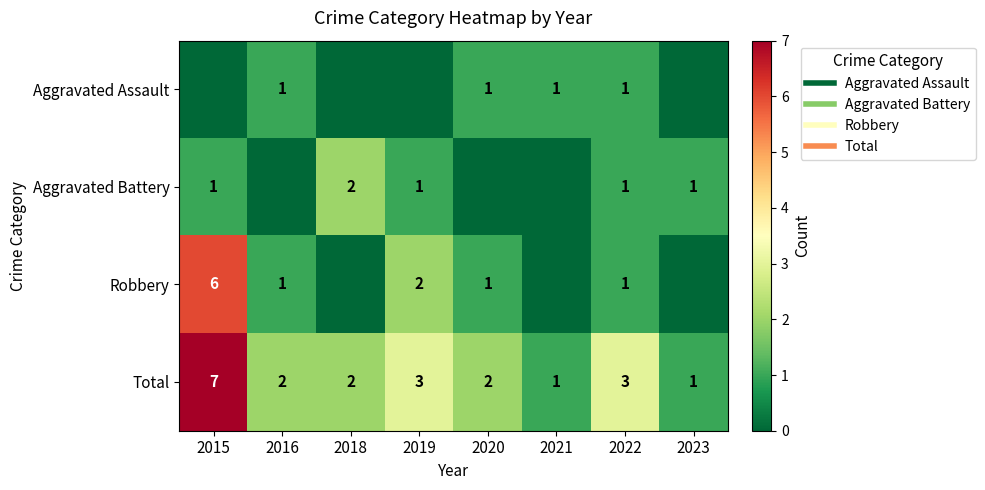

At 2019, list the series in order from largest to smallest.

Total, Robbery, Aggravated Battery, Aggravated Assault